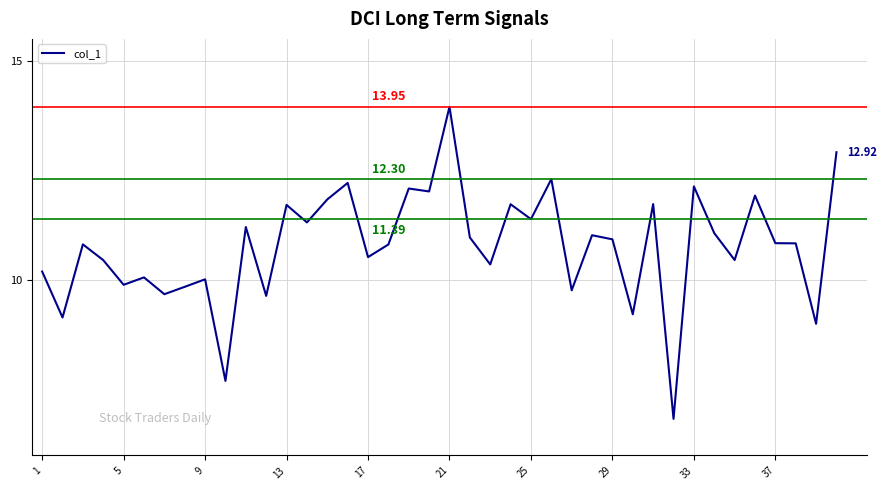

What is the difference between the maximum and minimum values?

7.1